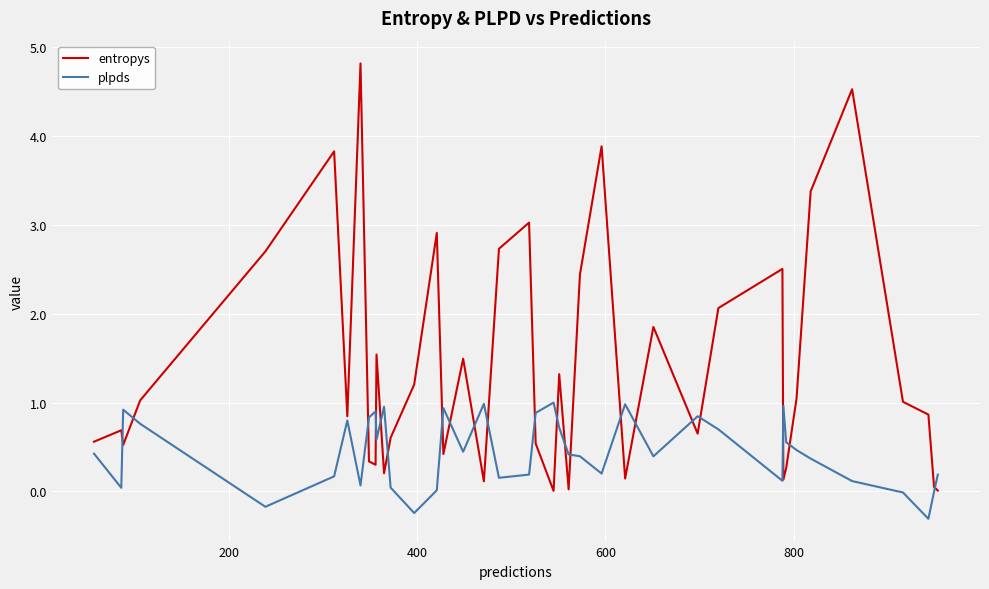

Which series has the largest range (max minus min)?

entropys